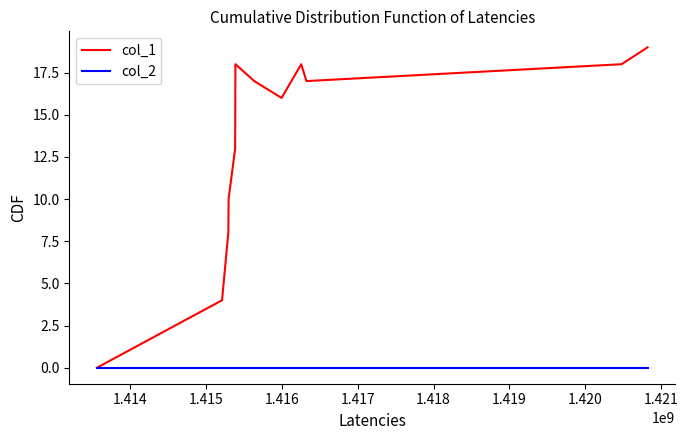

Which series has the widest spread of values?

col_1